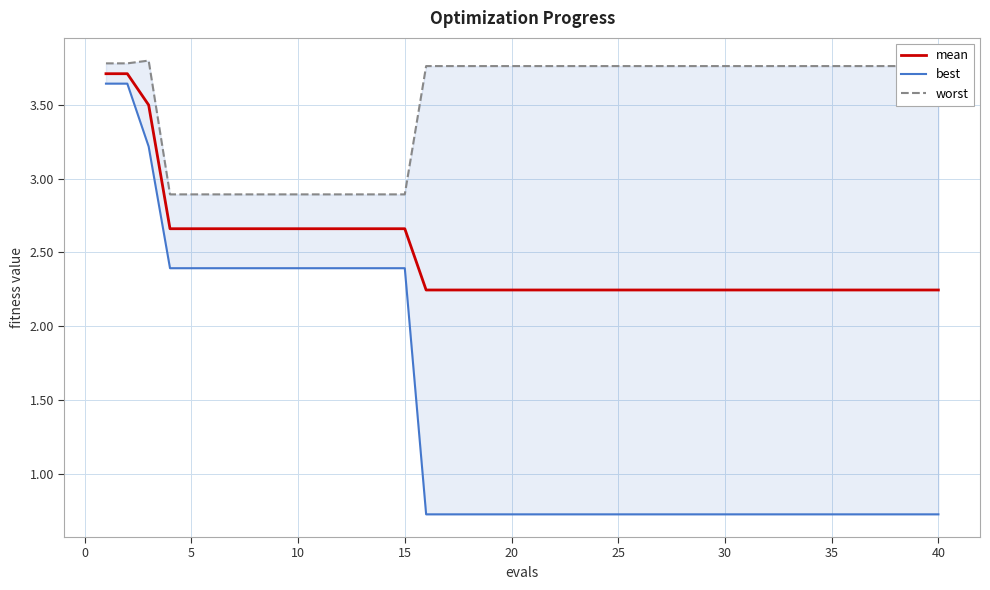

What is the value of the mean point at the 8th from the left?

2.7